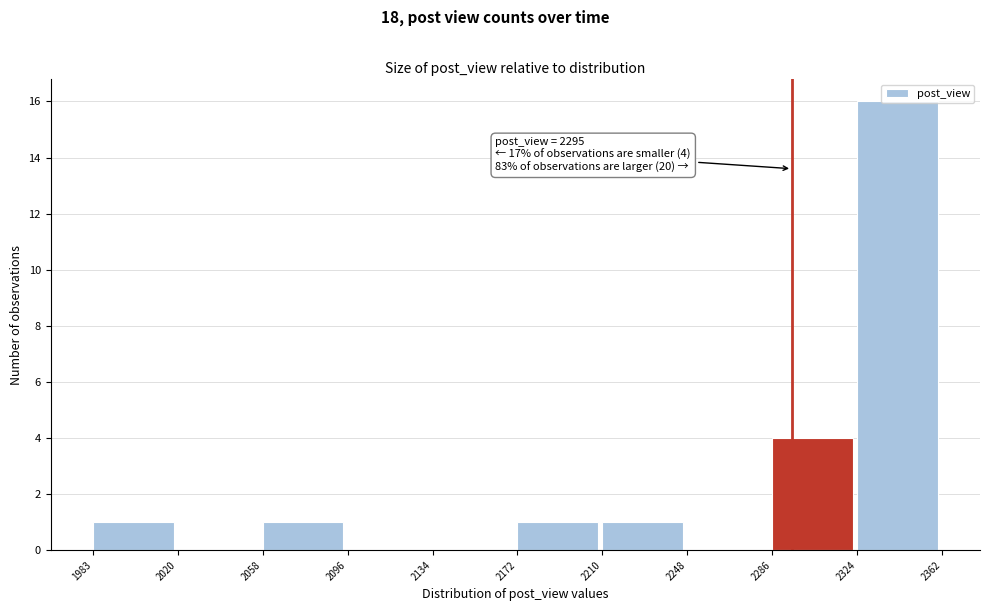

Over which range of the x-axis is the bar tallest?

2324 to 2362